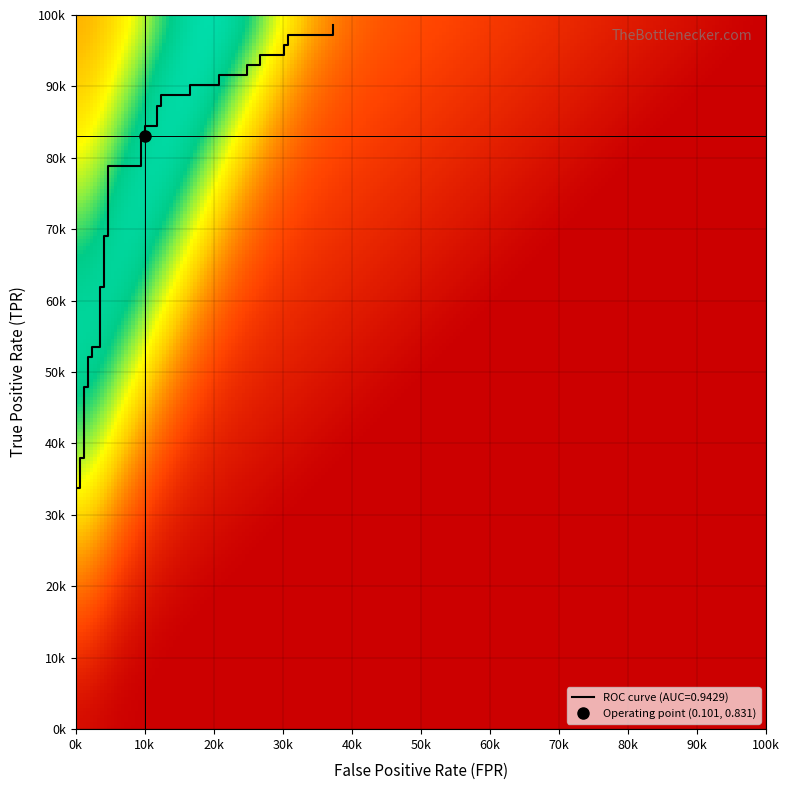

Reading right to left, list all the values displayed in this chart.

1.0	1.0	1.0	1.0	1.0	0.9	0.9	0.9	0.9	0.9	0.9	0.9	0.9	0.9	0.9	0.9	0.9	0.8	0.8	0.8	0.8	0.8	0.8	0.7	0.7	0.6	0.6	0.5	0.5	0.5	0.5	0.5	0.5	0.4	0.4	0.3	0.3	0.2	0.2	0.2